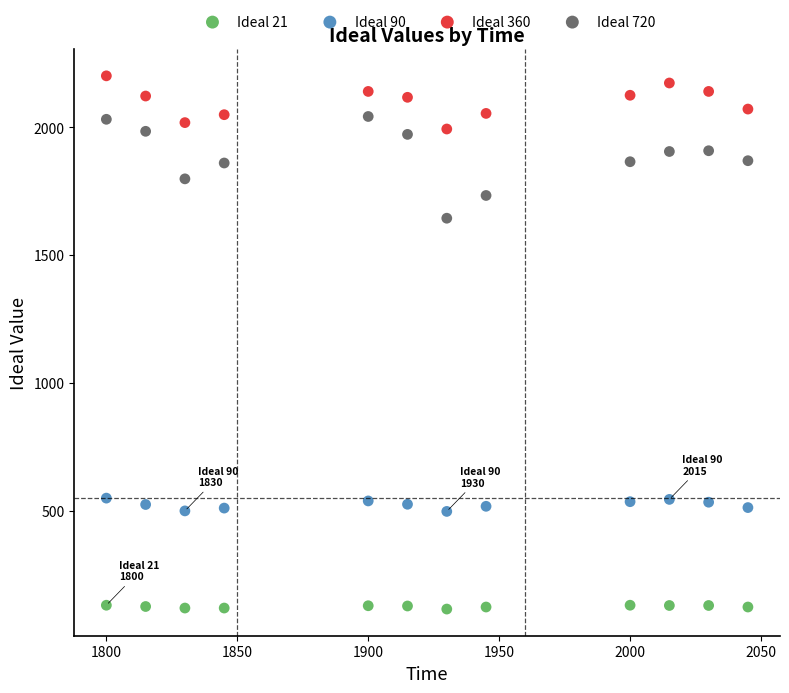

Across all series, what Y value is closest to 1158?

1644